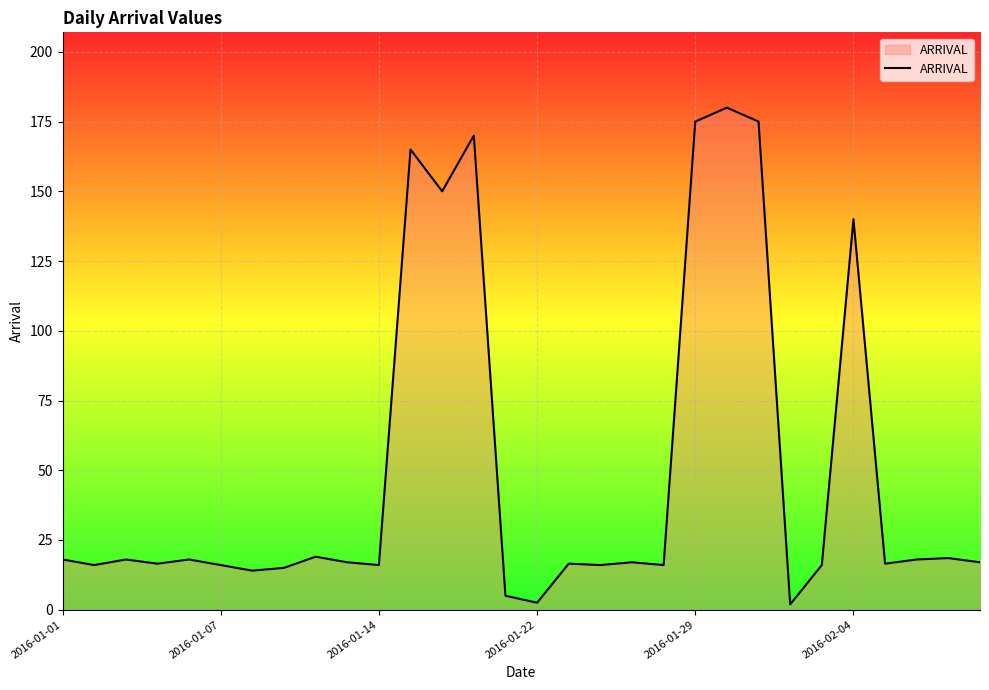

What is the maximum value shown in the chart?

180.0